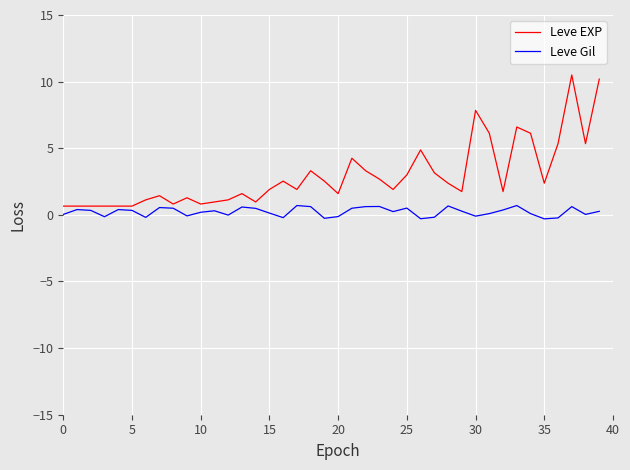

List the series in order of their peak value, highest first.

Leve EXP, Leve Gil